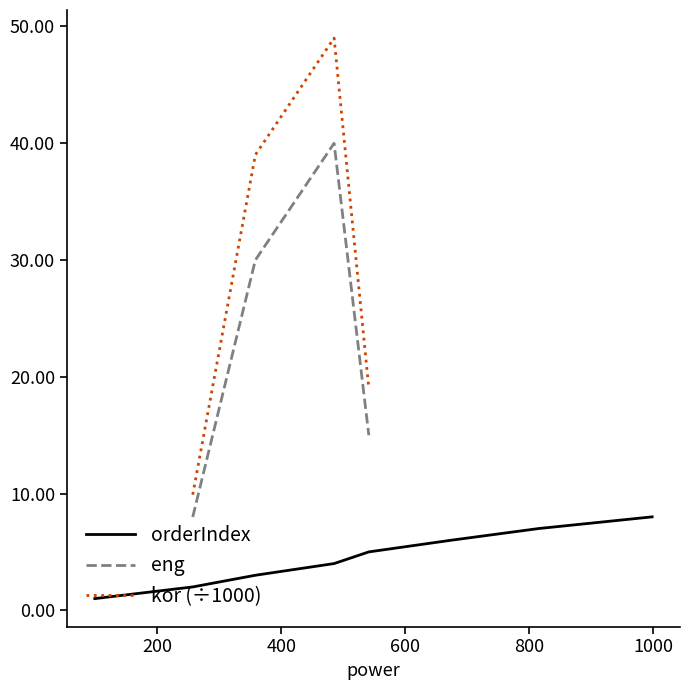

Which series has the widest spread of values?

orderIndex